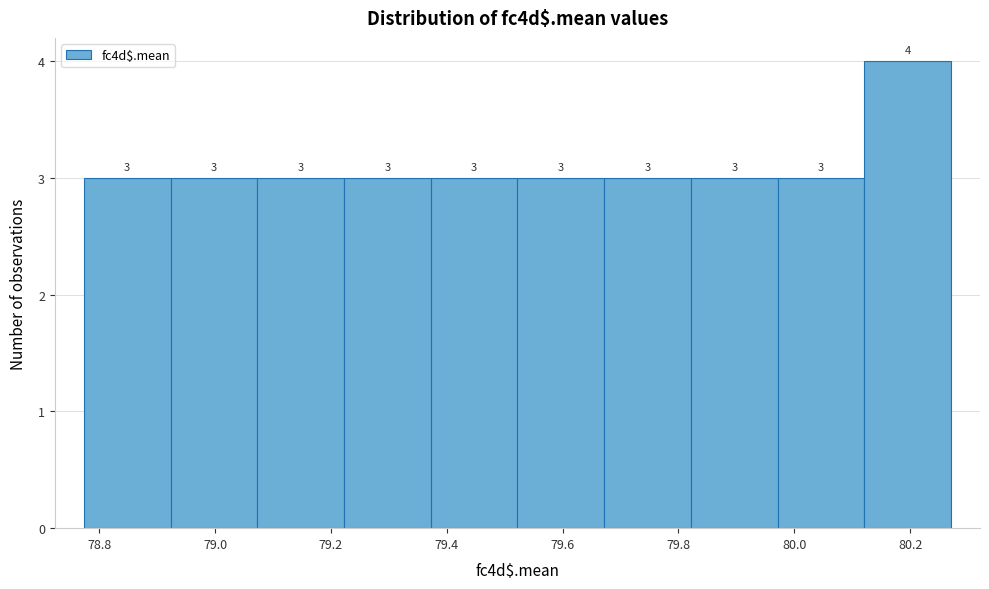

Over which range of the x-axis is the bar tallest?

80.12 to 80.28